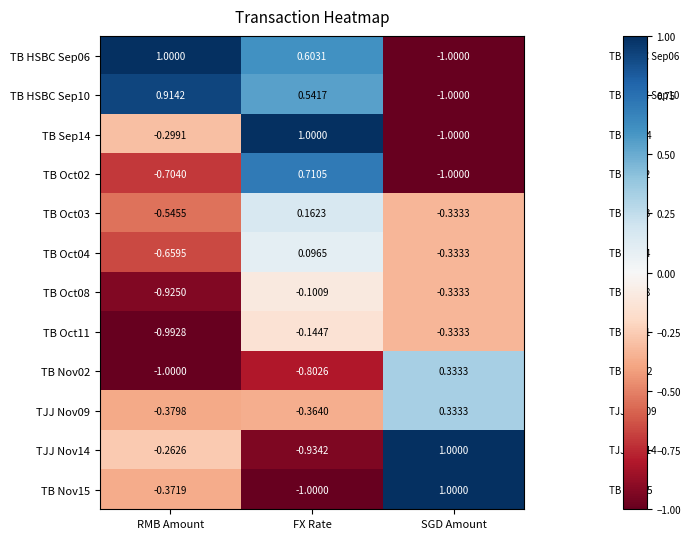

At which label does TB Sep14 first exceed 0?

FX Rate